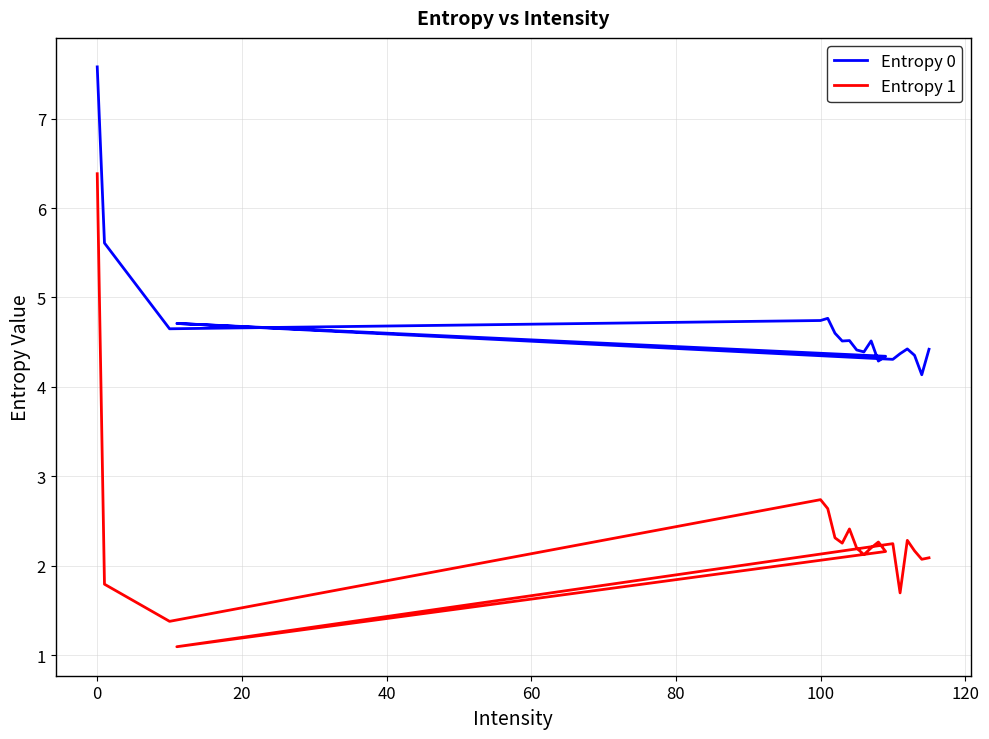

True or false: Entropy 0 and Entropy 1 intersect in this chart.

False